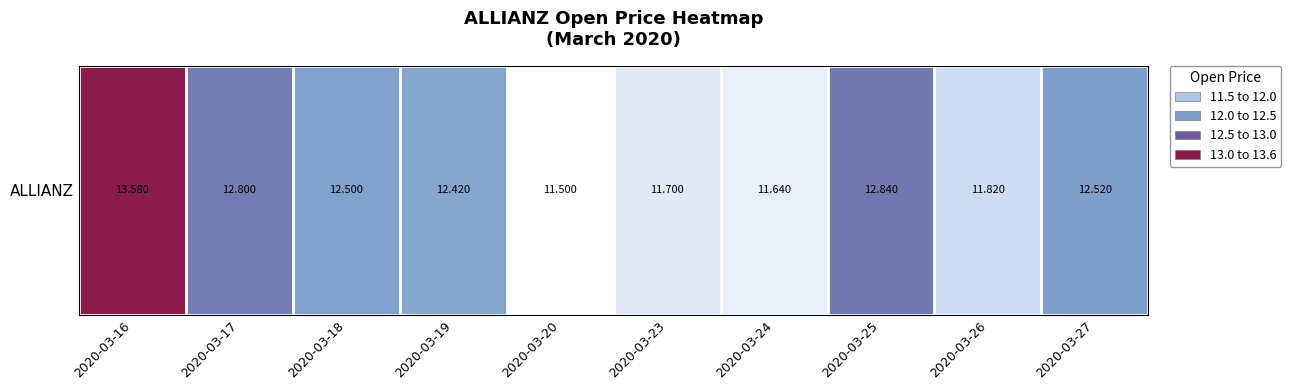

Between 2020-03-25 and 2020-03-16, which is larger?

2020-03-16